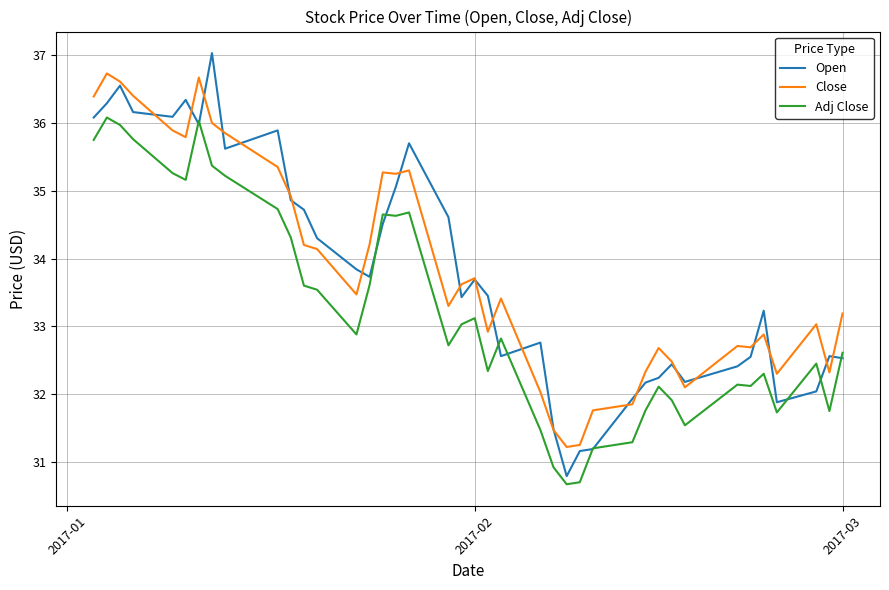

Which series has the largest range (max minus min)?

Open